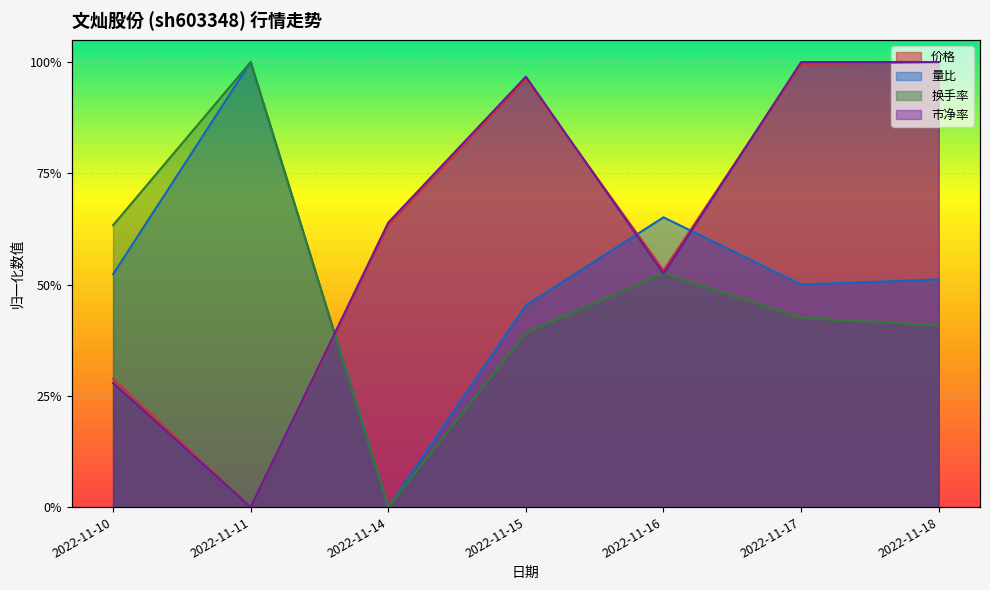

The value of 市净率 at 2022-11-14 is 0.9. True or false?

False